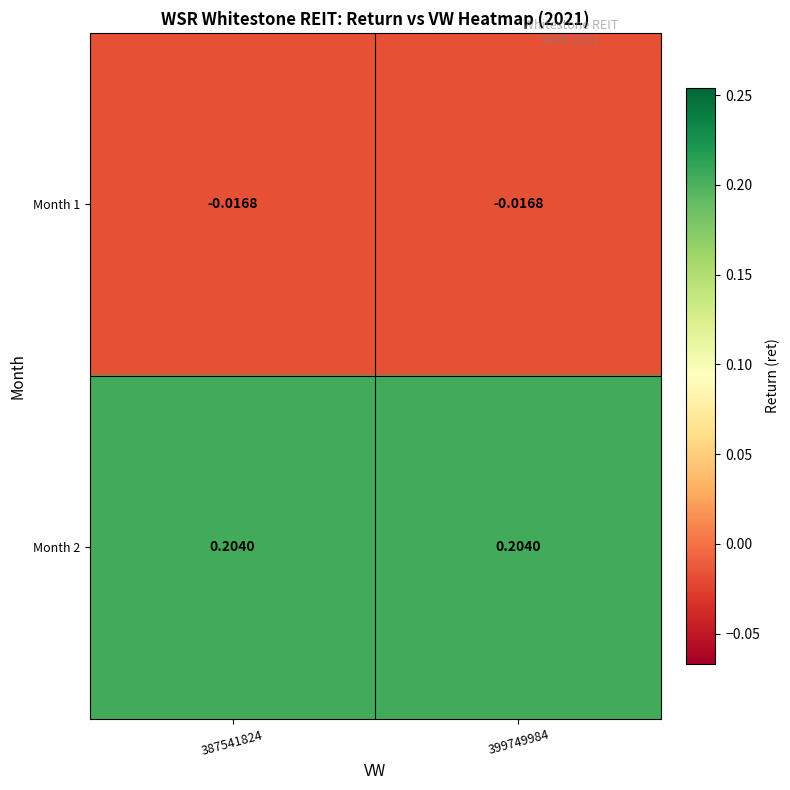

Is the value of Month 2 at 399749984 greater than the value of Month 1 at 399749984?

Yes